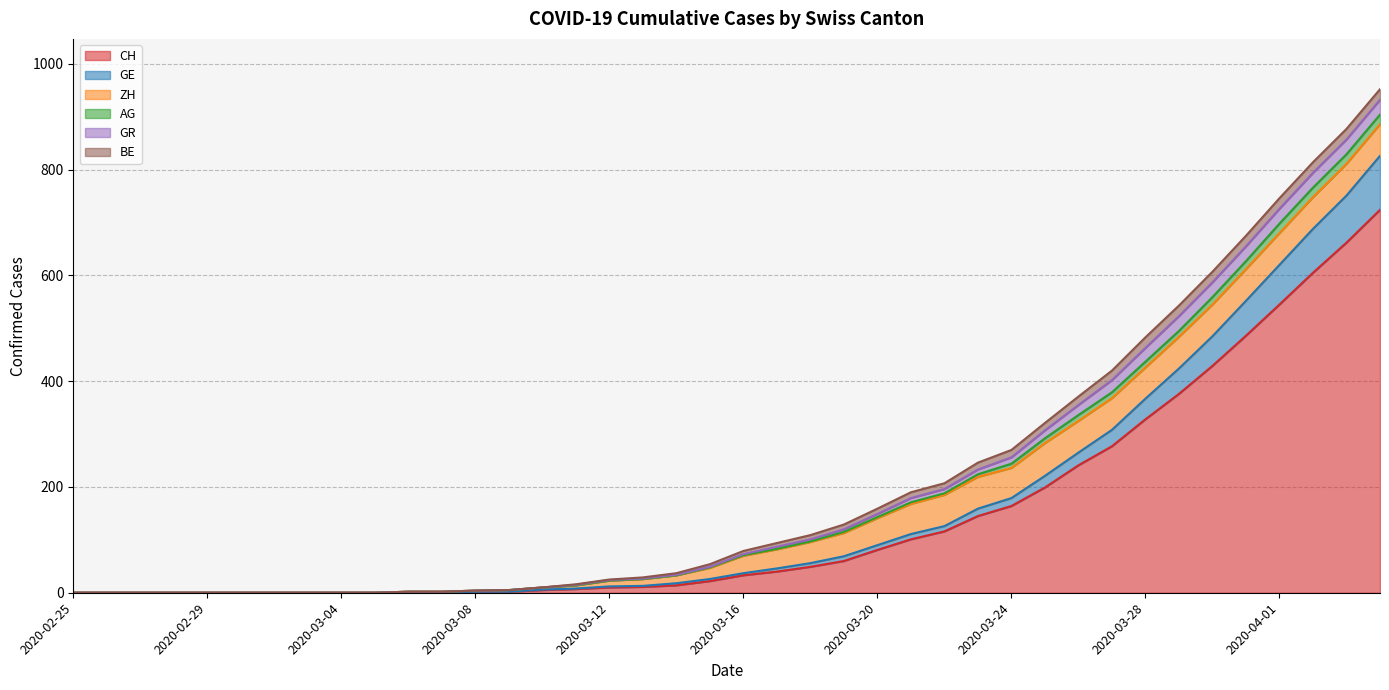

Which category has the highest value across all series?

2020-04-04